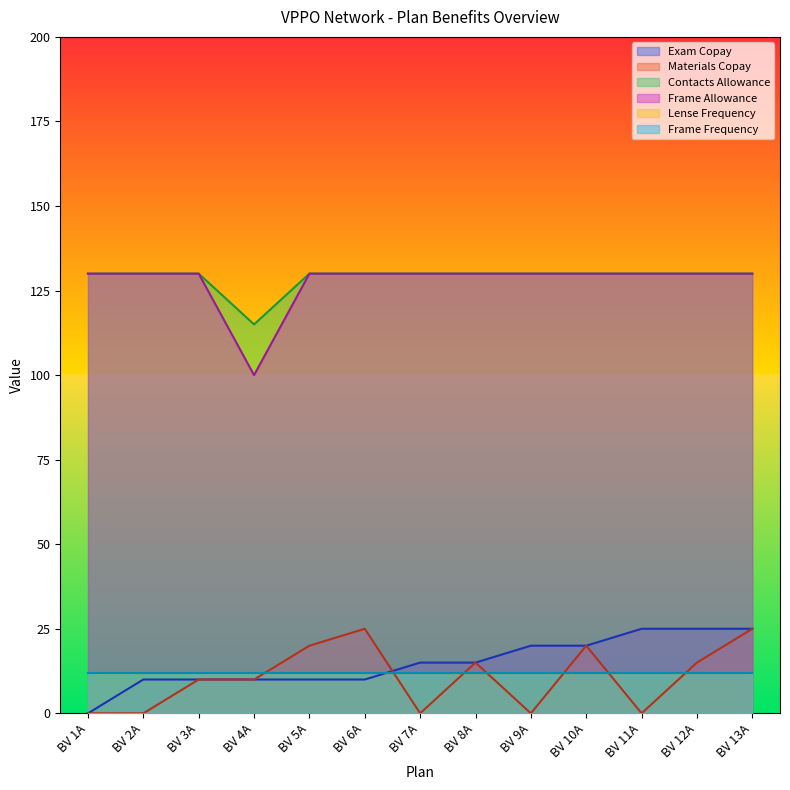

Rank the categories by Contacts Allowance value from highest to lowest.

BV 1A, BV 2A, BV 3A, BV 5A, BV 6A, BV 7A, BV 8A, BV 9A, BV 10A, BV 11A, BV 12A, BV 13A, BV 4A